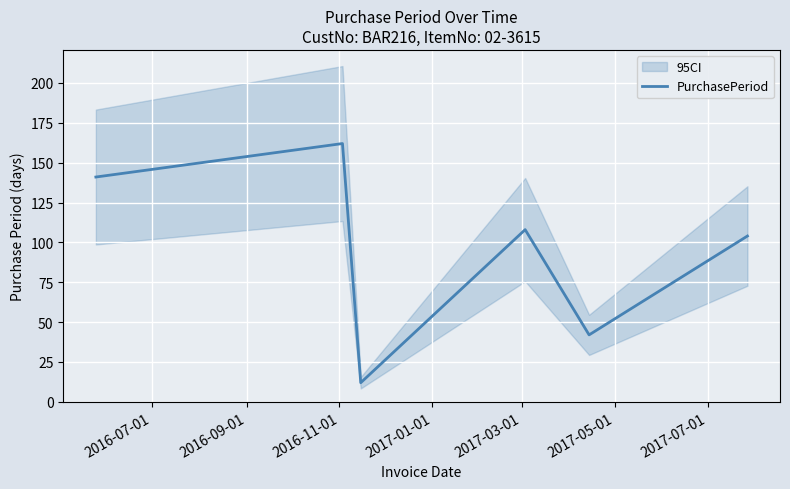

How many interior local valleys (lower than both neighbors) does the data have?

2